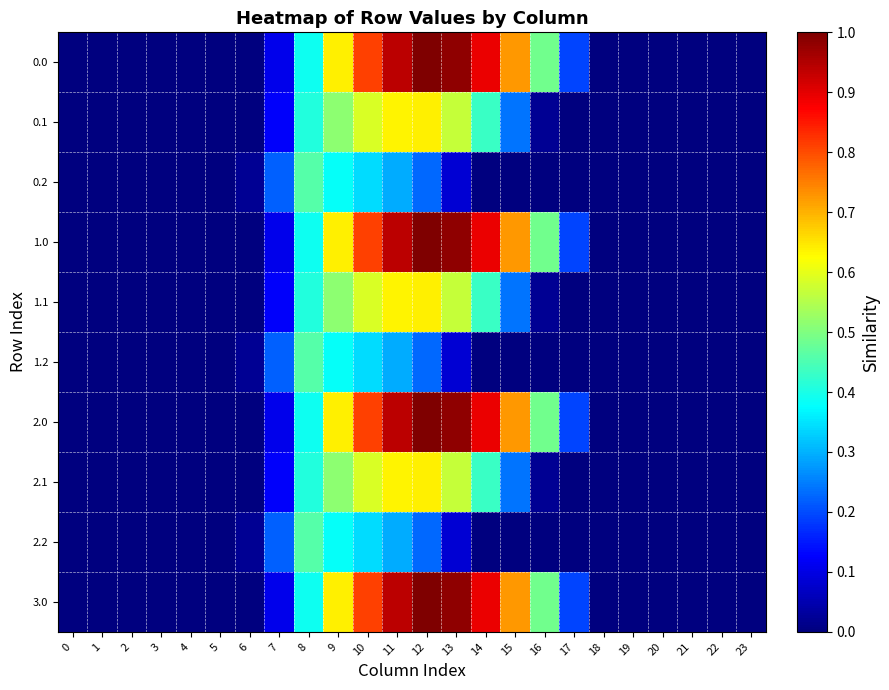

Between 5 and 9, which is larger?

9